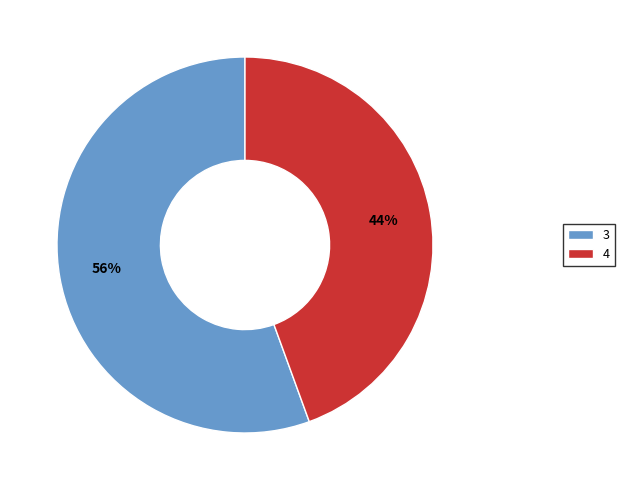

To the nearest percent, what is the average slice percentage?

50%